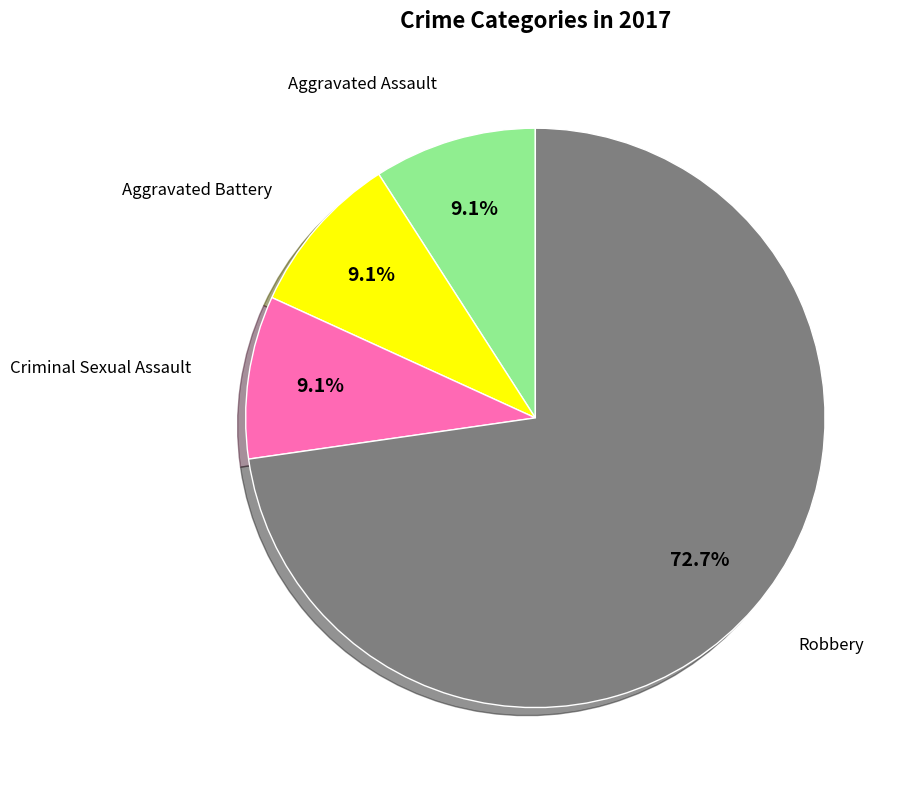

Does any single category account for the majority?

Yes